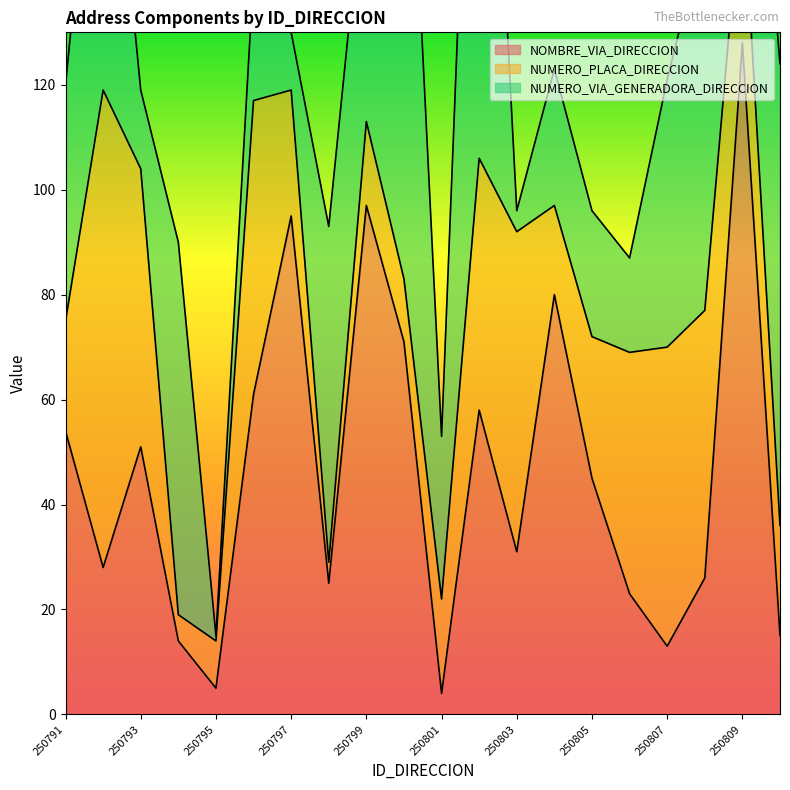

Which category has the lowest value in the NUMERO_VIA_GENERADORA_DIRECCION series?

250795